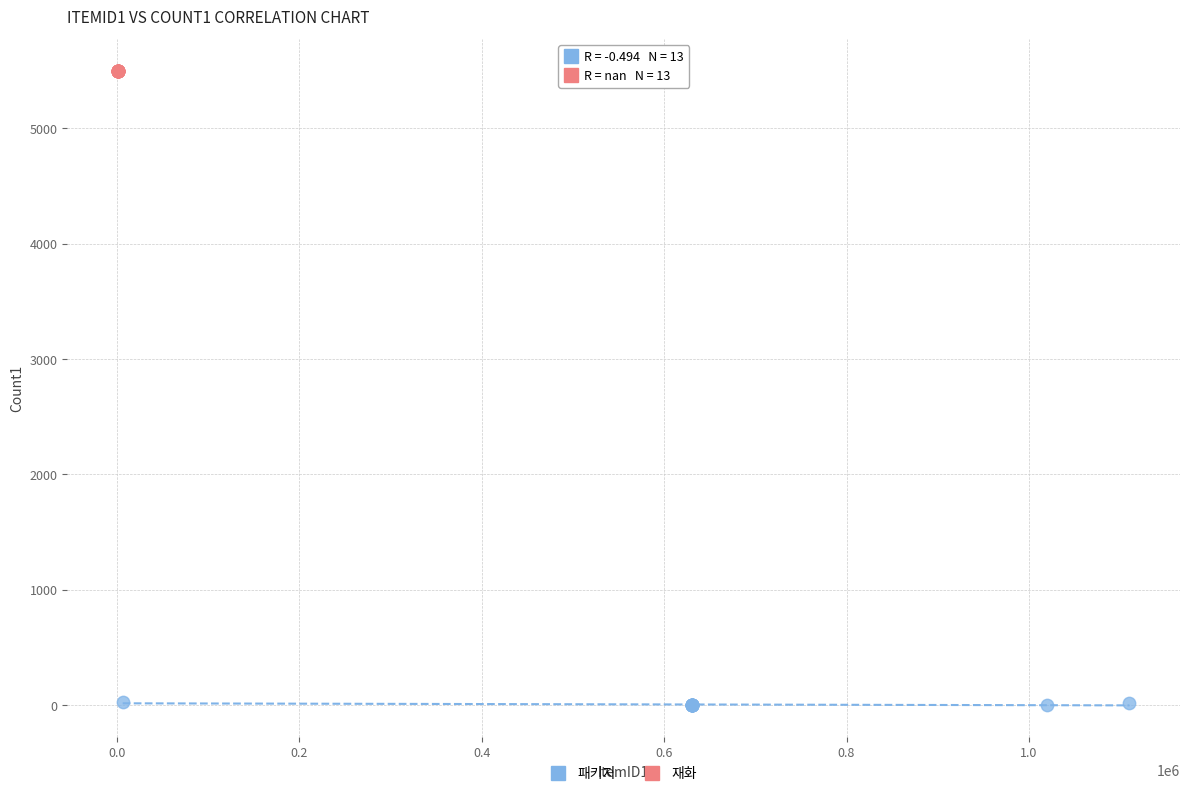

What are all the series names shown in the legend?

패키지, 재화